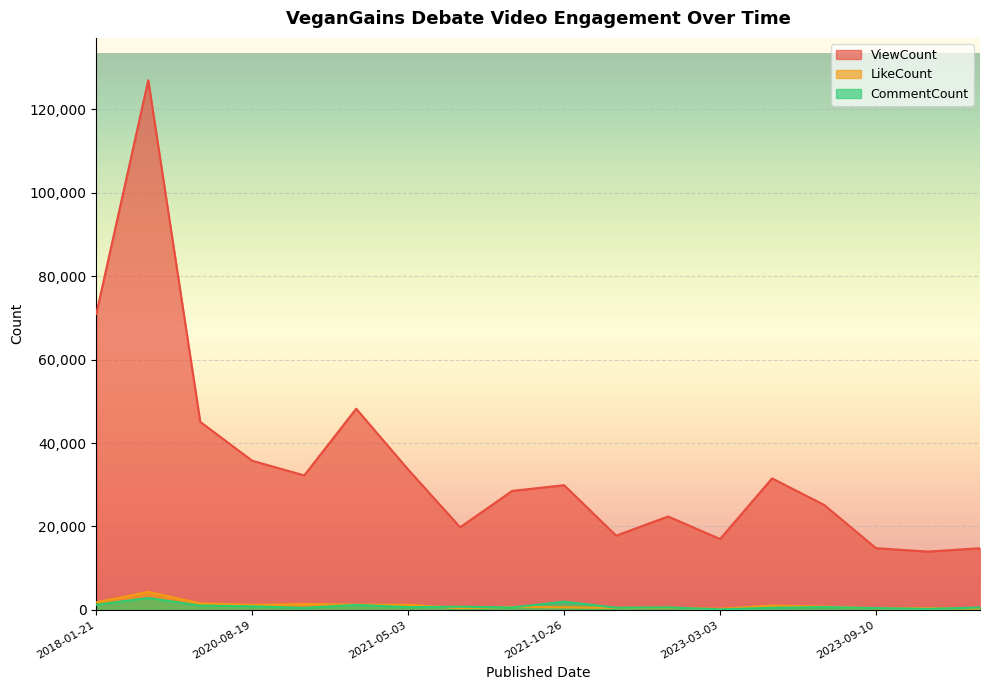

Between 2020-11-21 and 2023-03-03, which series saw the biggest shift?

ViewCount